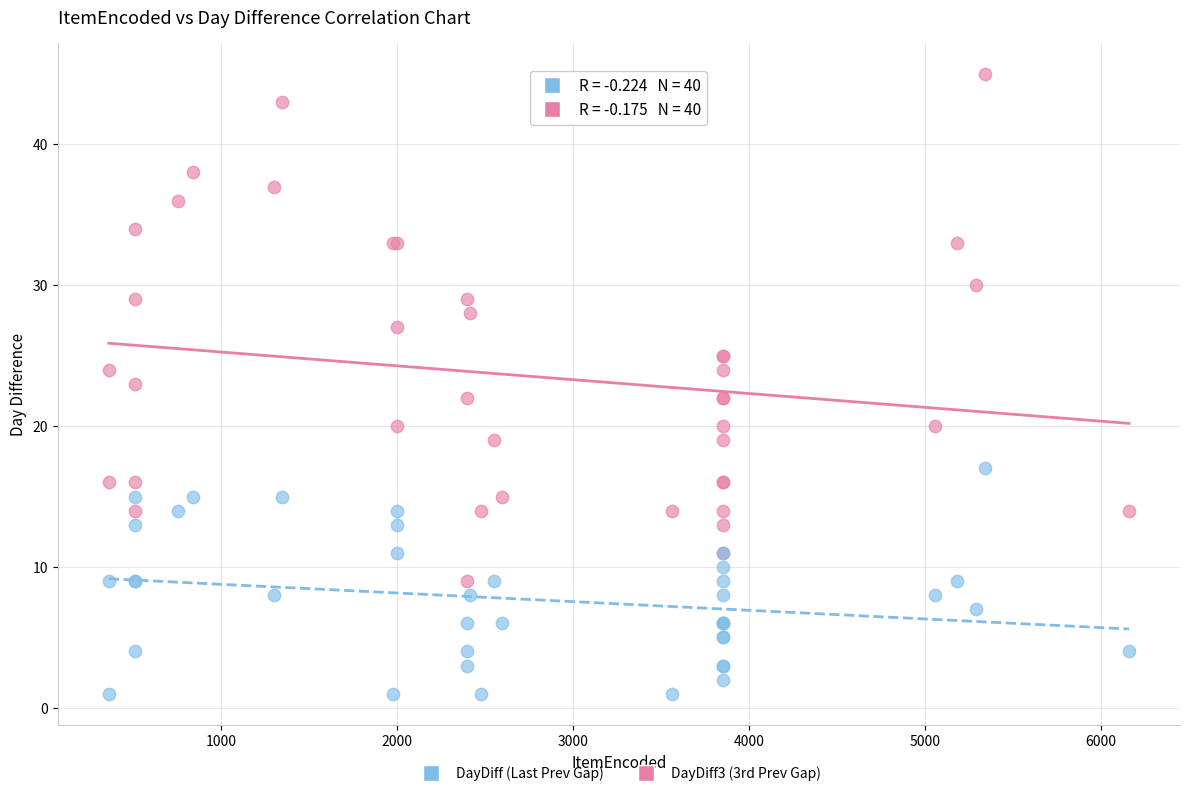

Which series reaches the maximum Y coordinate?

DayDiff3 (3rd Prev Gap)